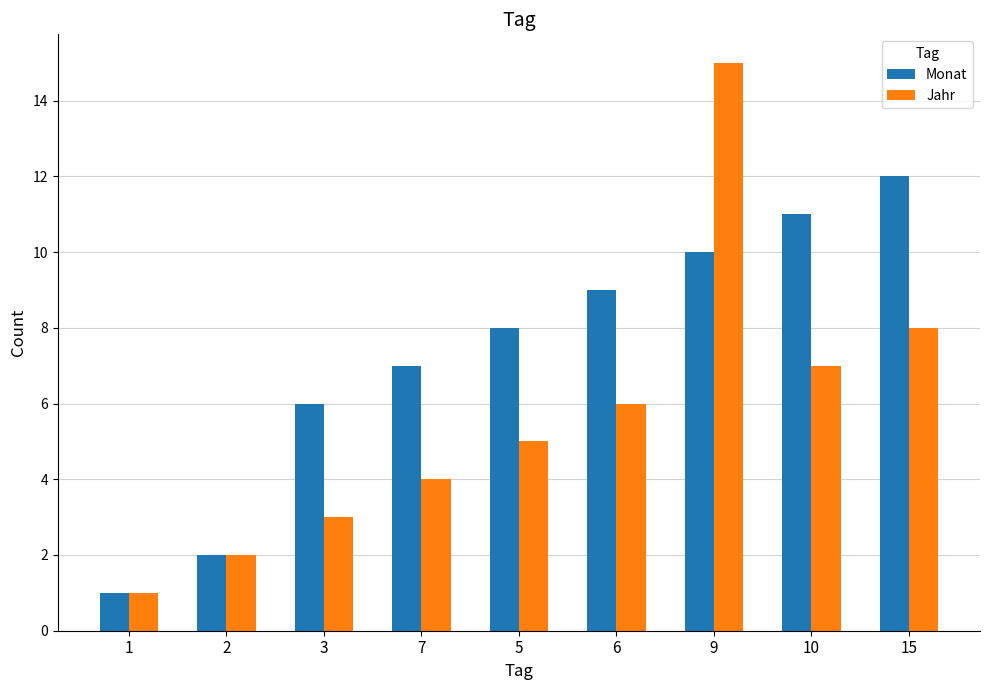

Does the chart contain stacked bars?

No